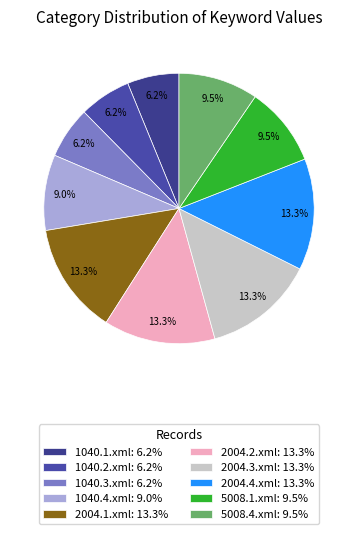

Does any single category account for the majority?

No